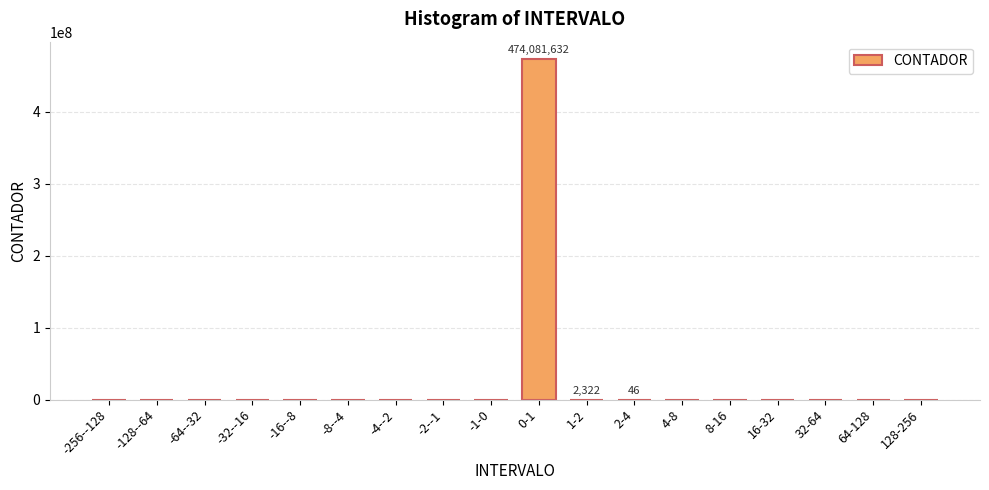

Which category has the highest value across all series?

0-1